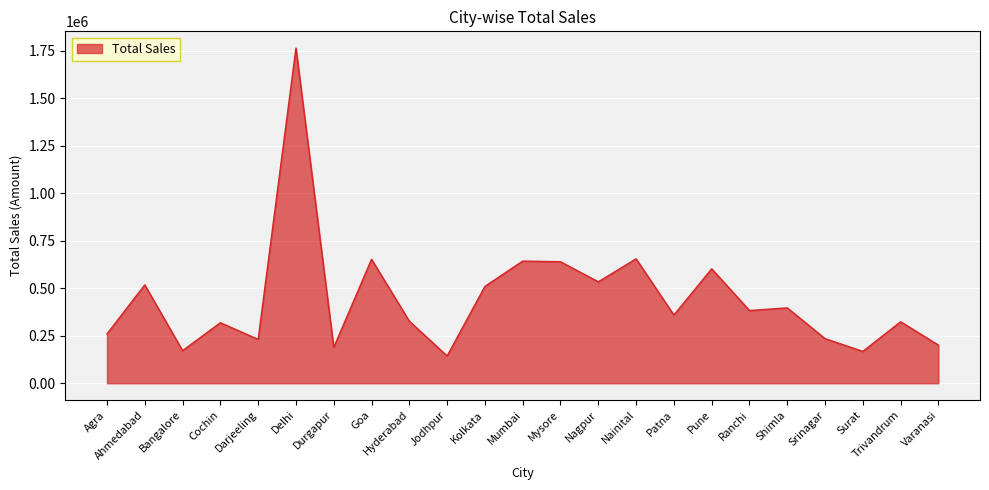

Where is the first local minimum?

Bangalore